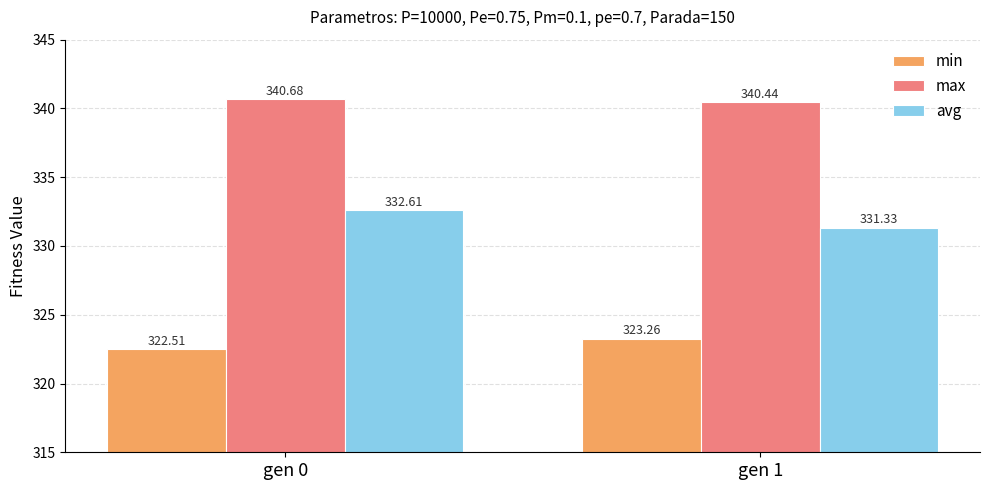

Which series has the largest total across all categories?

max